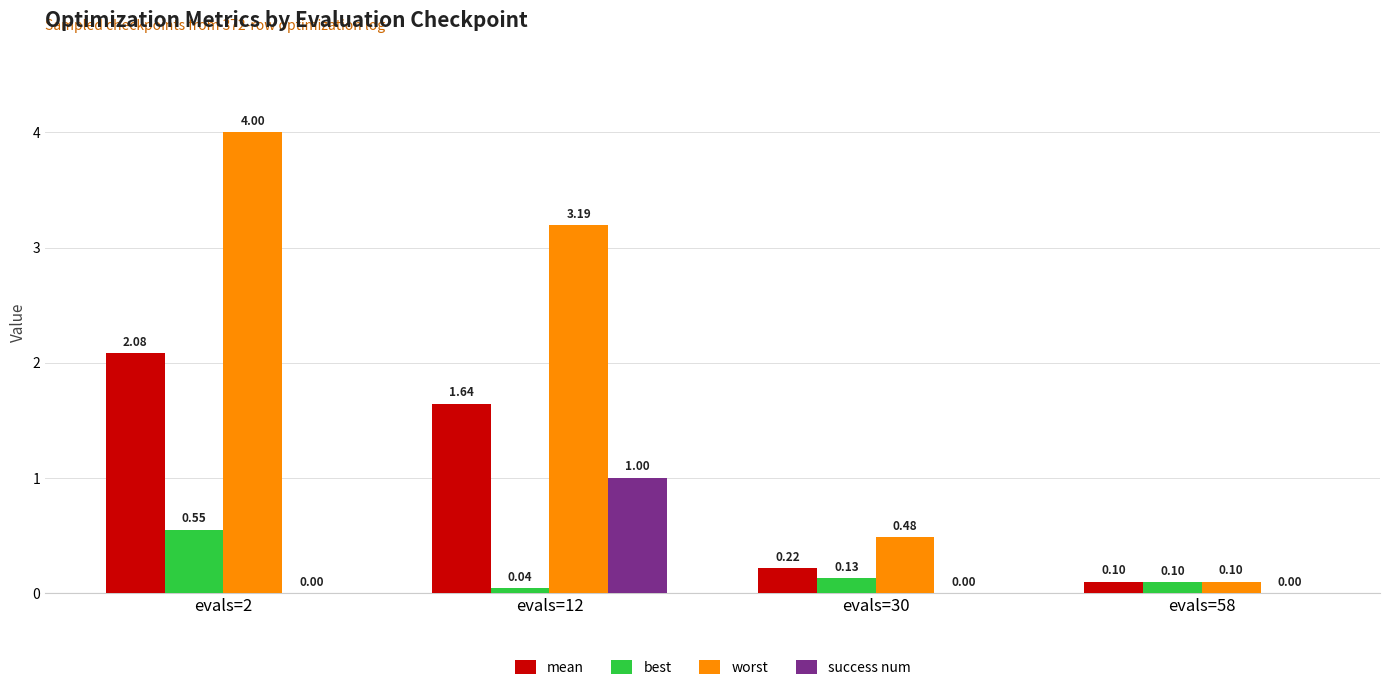

What is the sum of all mean values?

4.0